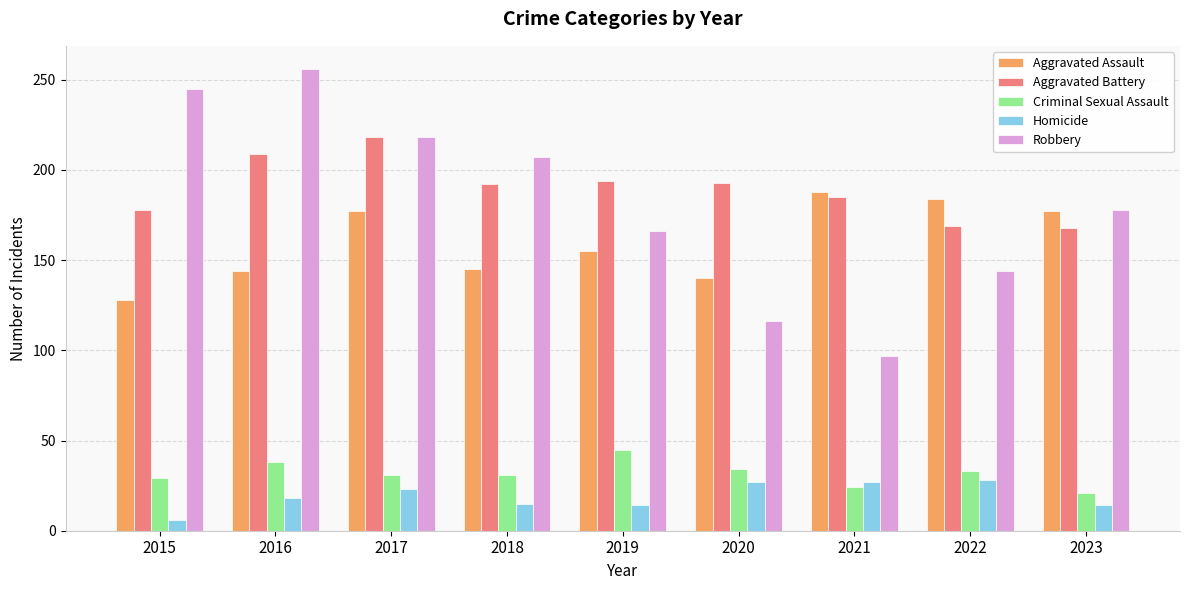

At which category does the chart reach its peak across all series?

2016